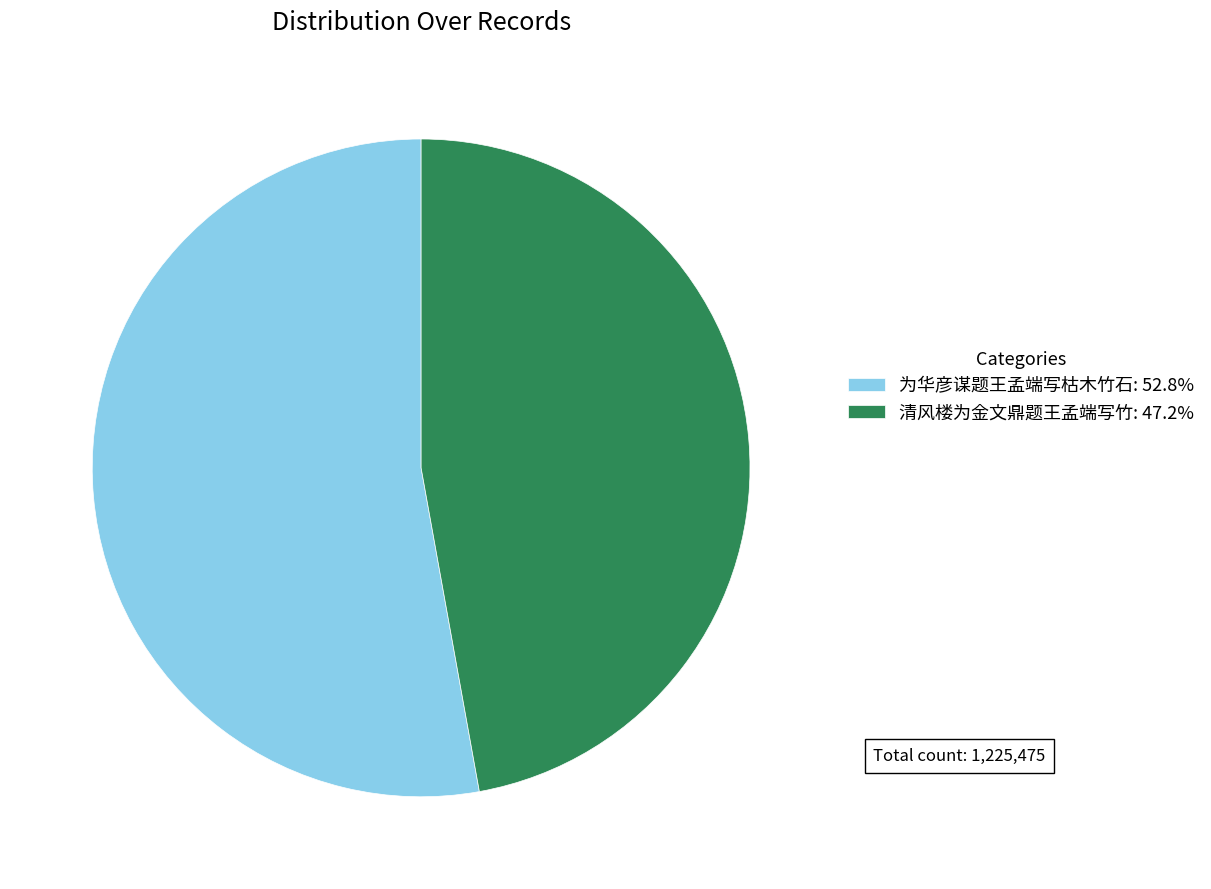

Is the sum of 清风楼为金文鼎题王孟端写竹 and 为华彦谋题王孟端写枯木竹石 greater than half?

Yes